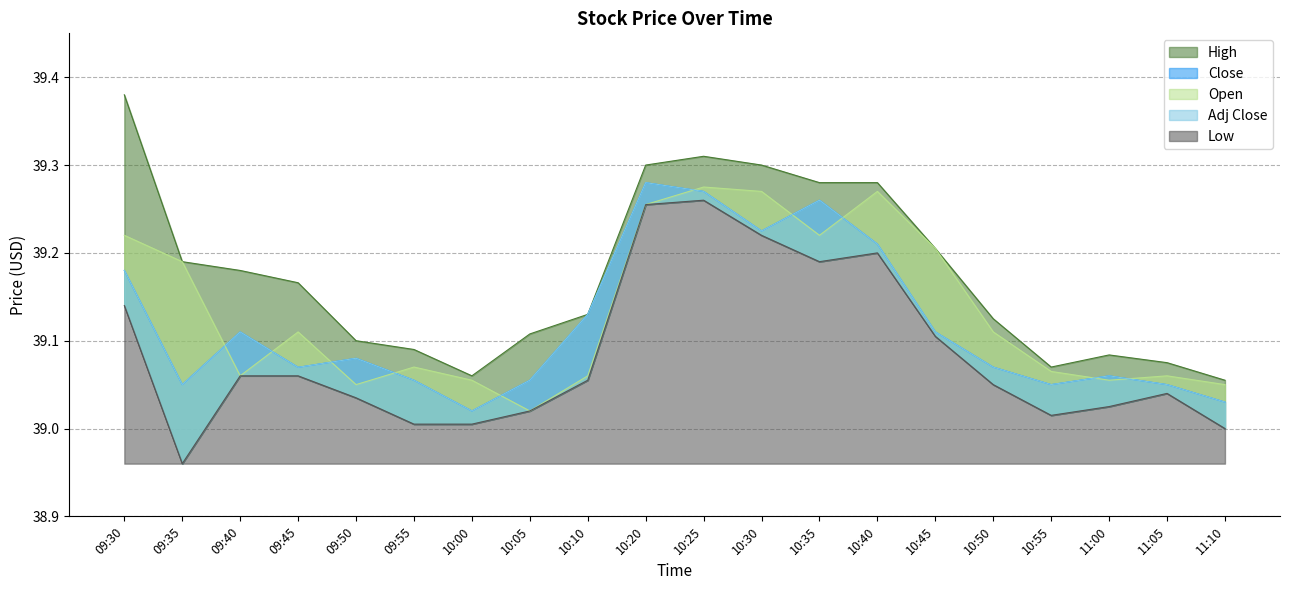

How many interior local valleys does the Low series have?

3